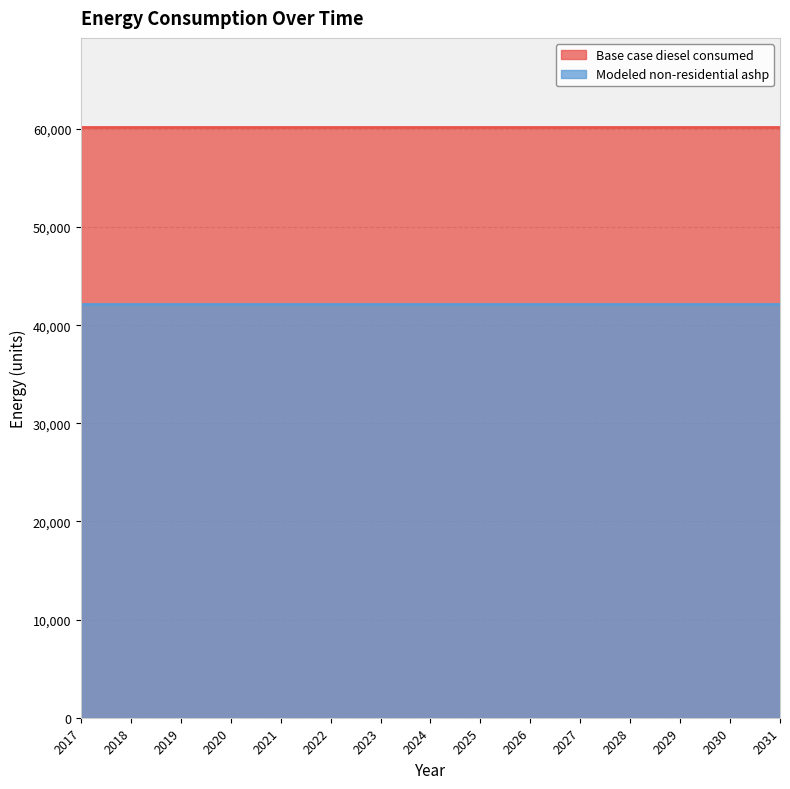

Reading right to left, extract all data points from this chart.

Base case diesel consumed: 60246.1	60246.1	60246.1	60246.1	60246.1	60246.1	60246.1	60246.1	60246.1	60246.1	60246.1	60246.1	60246.1	60246.1	60246.1
Modeled non-residential ashp: 42172.3	42172.3	42172.3	42172.3	42172.3	42172.3	42172.3	42172.3	42172.3	42172.3	42172.3	42172.3	42172.3	42172.3	42172.3